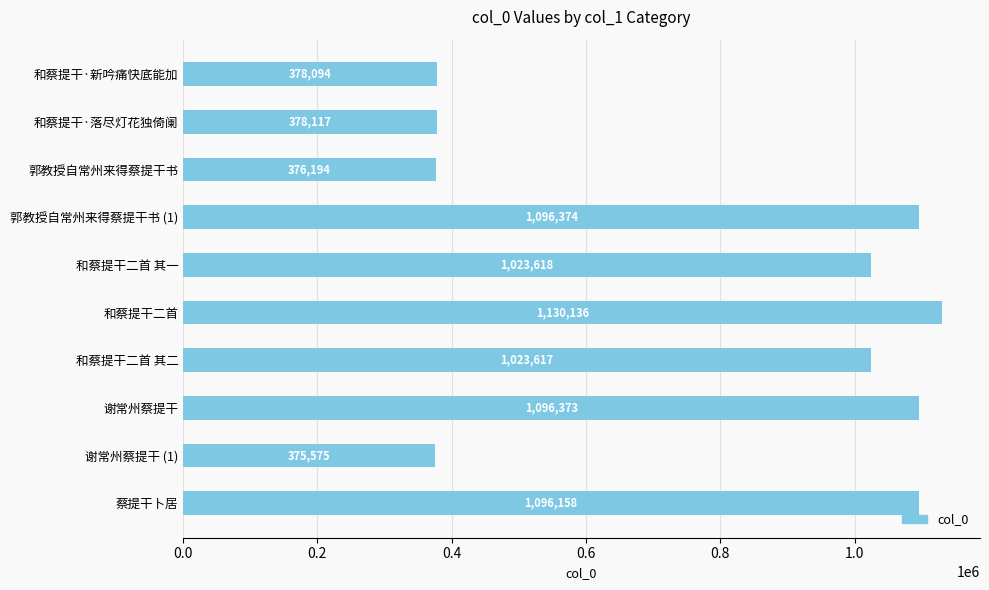

What is the ratio of the value at 谢常州蔡提干 (1) to the value at 和蔡提干·新吟痛快底能加?

1.0